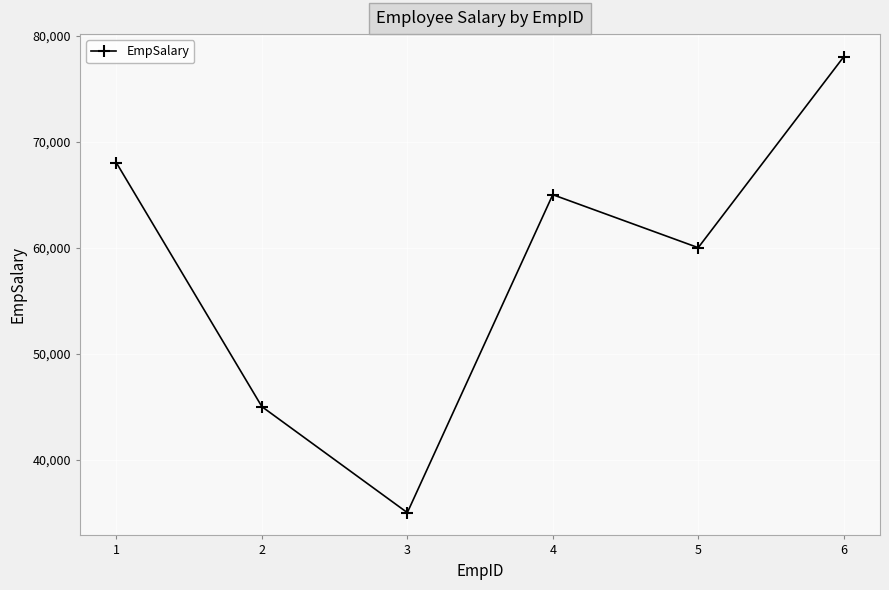

Rank the categories by value from highest to lowest.

6, 1, 4, 5, 2, 3